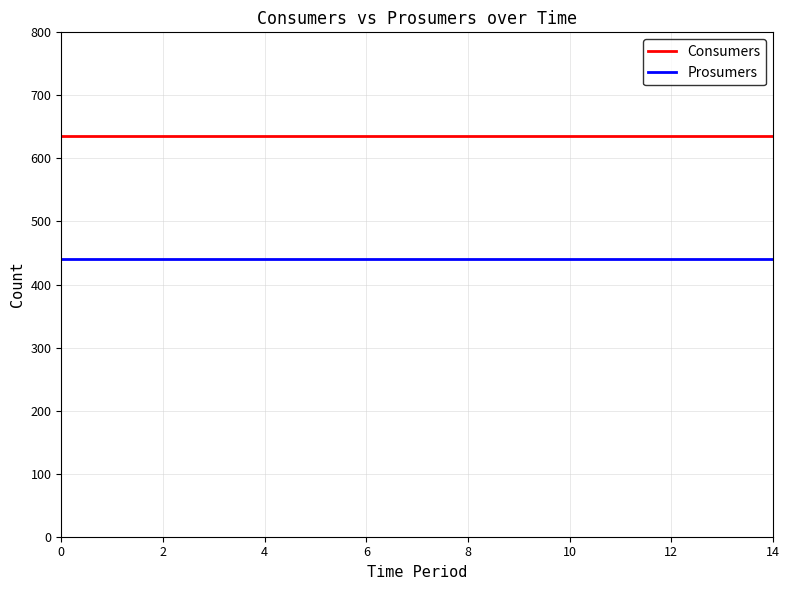

Rank the series by their maximum value, from highest to lowest.

Consumers, Prosumers